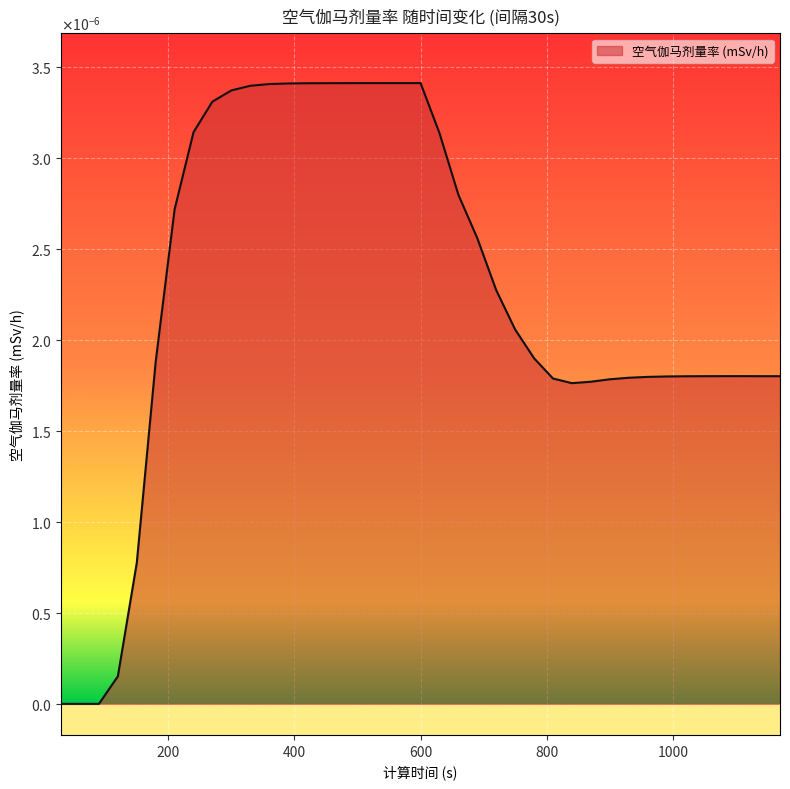

Is this an area chart (filled region under the line)?

Yes